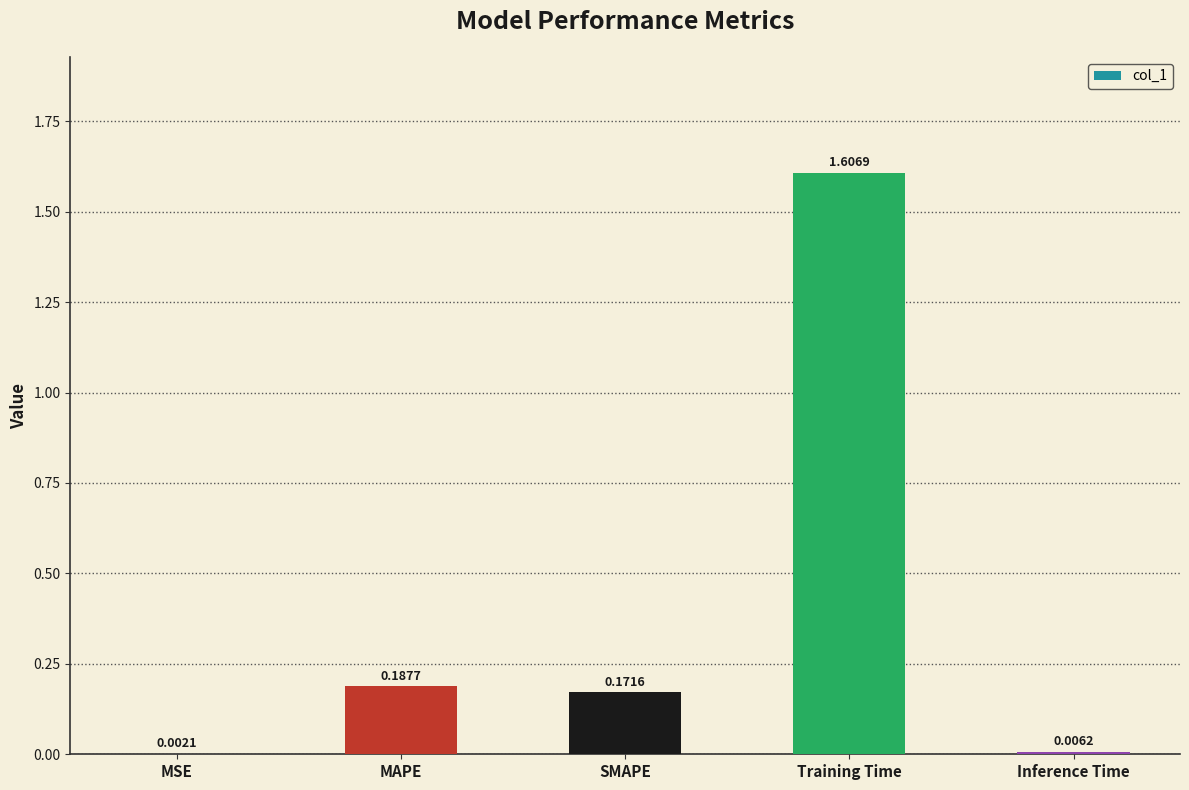

At which label is the value closest to 0?

MSE